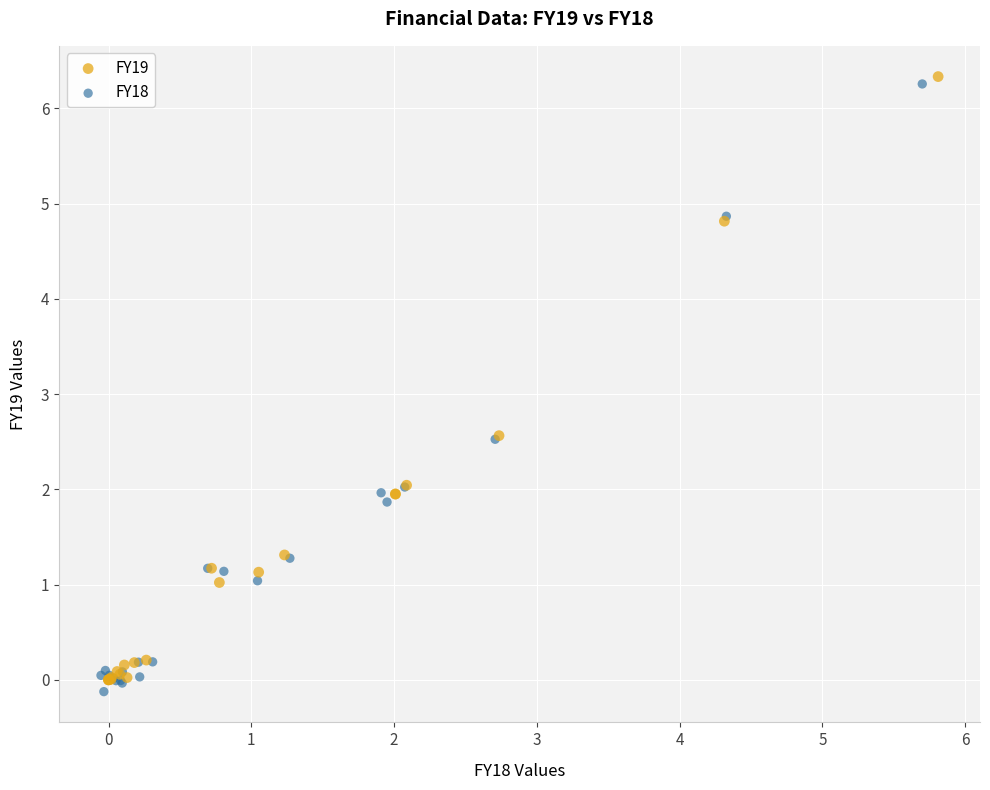

What are all the series names shown in the legend?

FY19, FY18